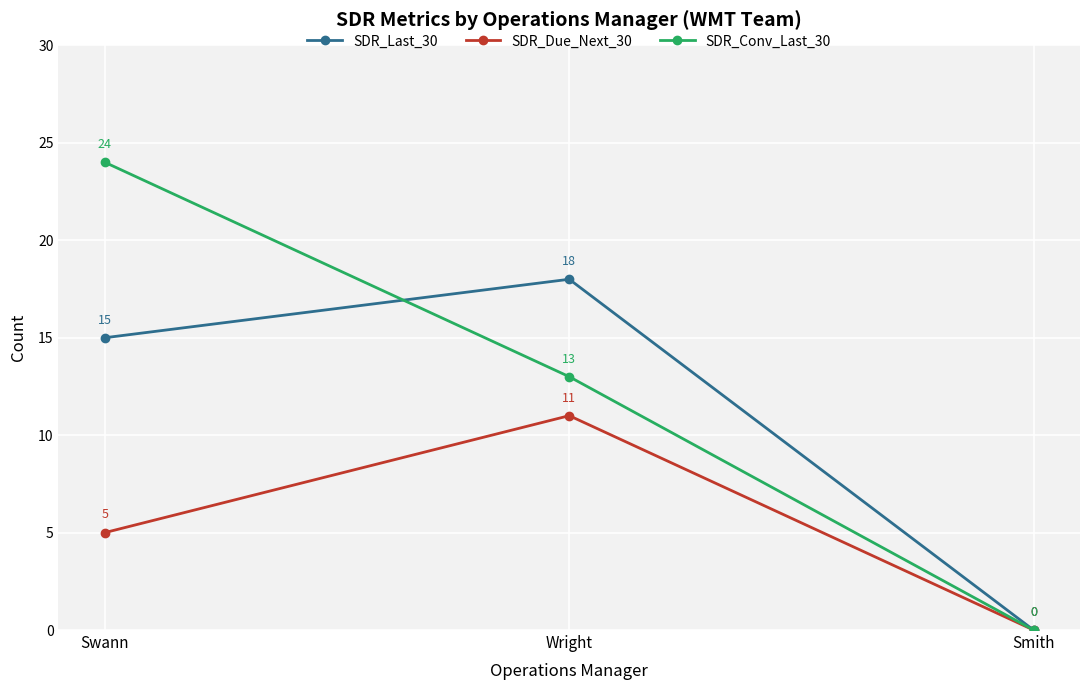

At which category is the sum across all series the highest?

Swann